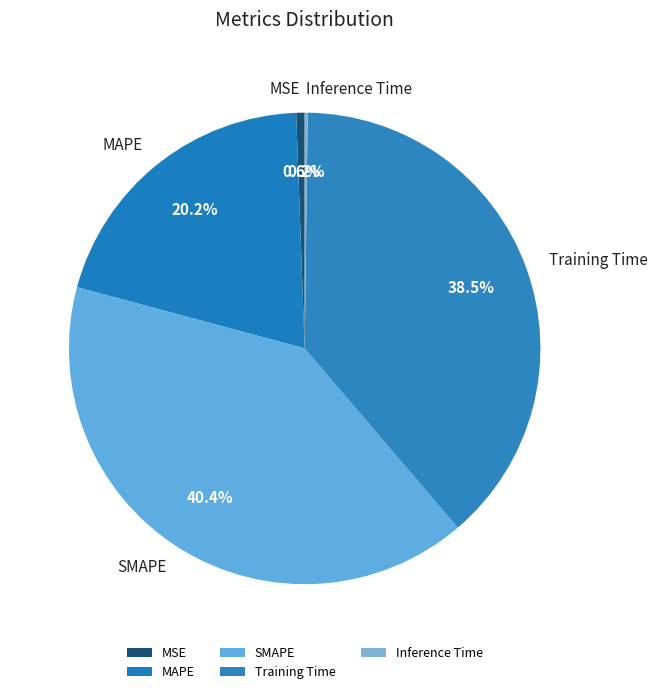

Does any single category account for the majority?

No